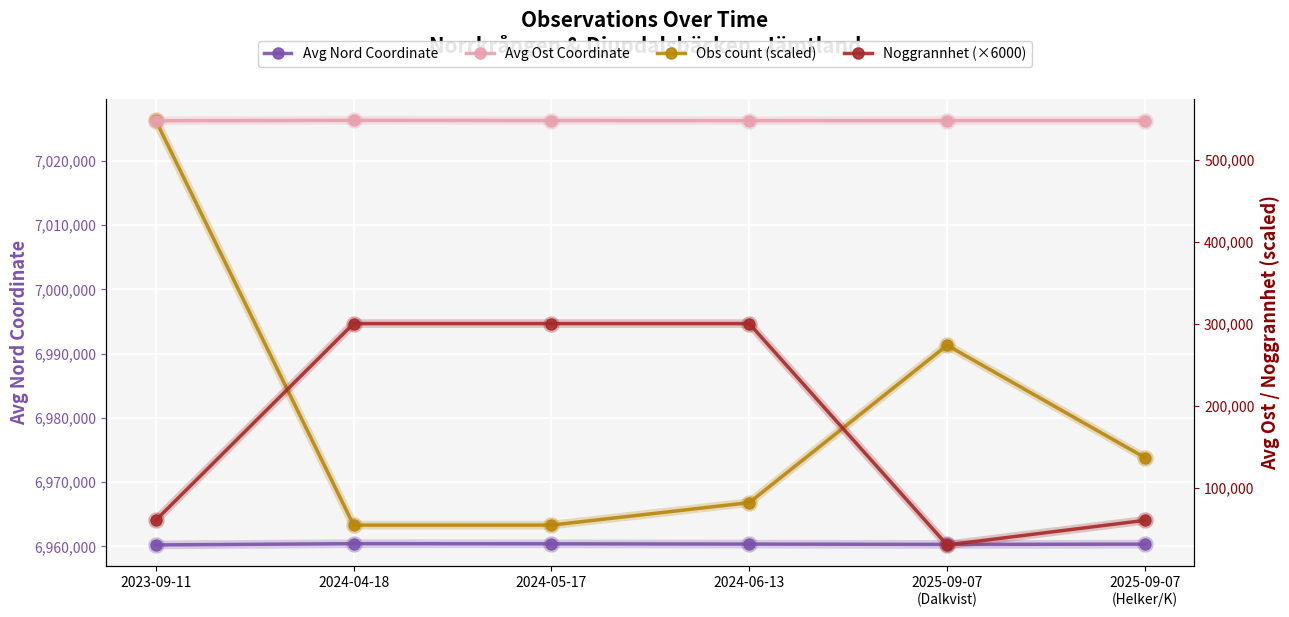

True or false: Avg Ost Coordinate and Avg Nord Coordinate cross at least once.

False